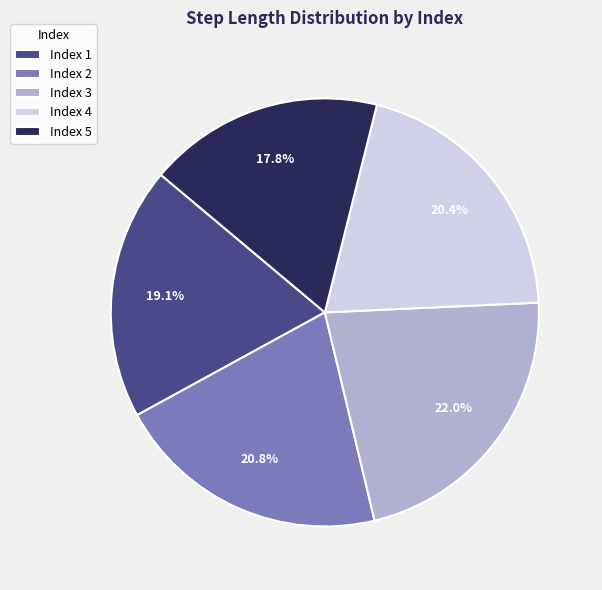

What percentage do Index 3 and Index 5 together represent?

39.8%